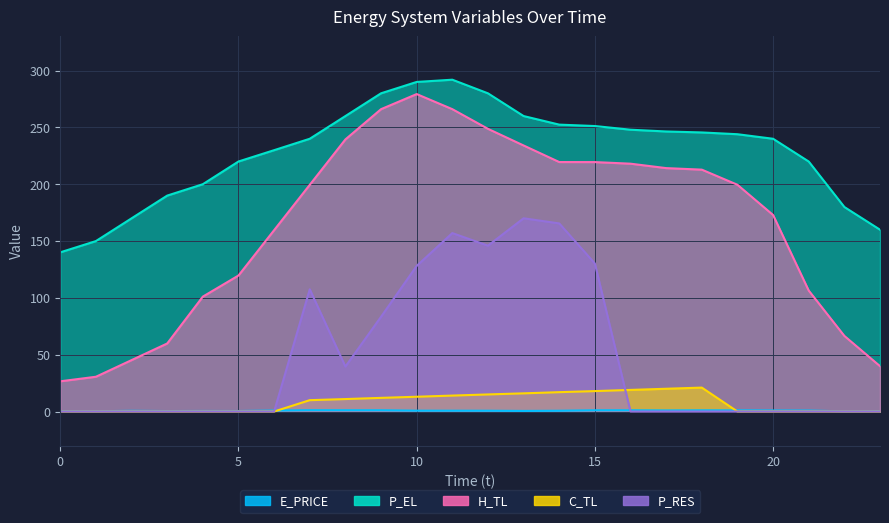

What are all the series names shown in the legend?

E_PRICE, P_EL, H_TL, C_TL, P_RES